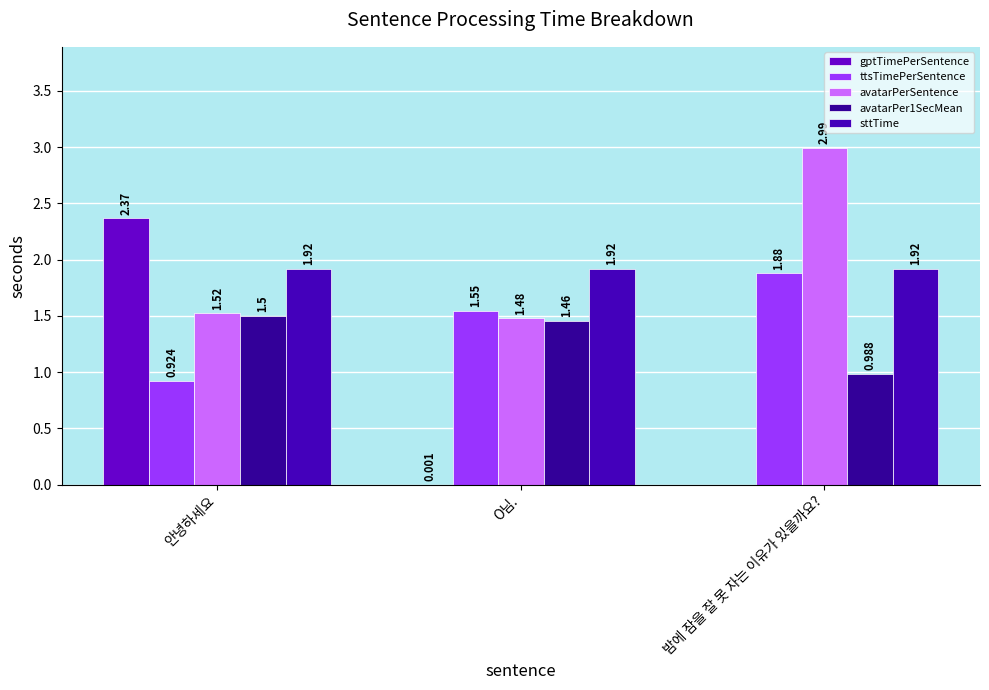

How many series are shown in this chart?

5